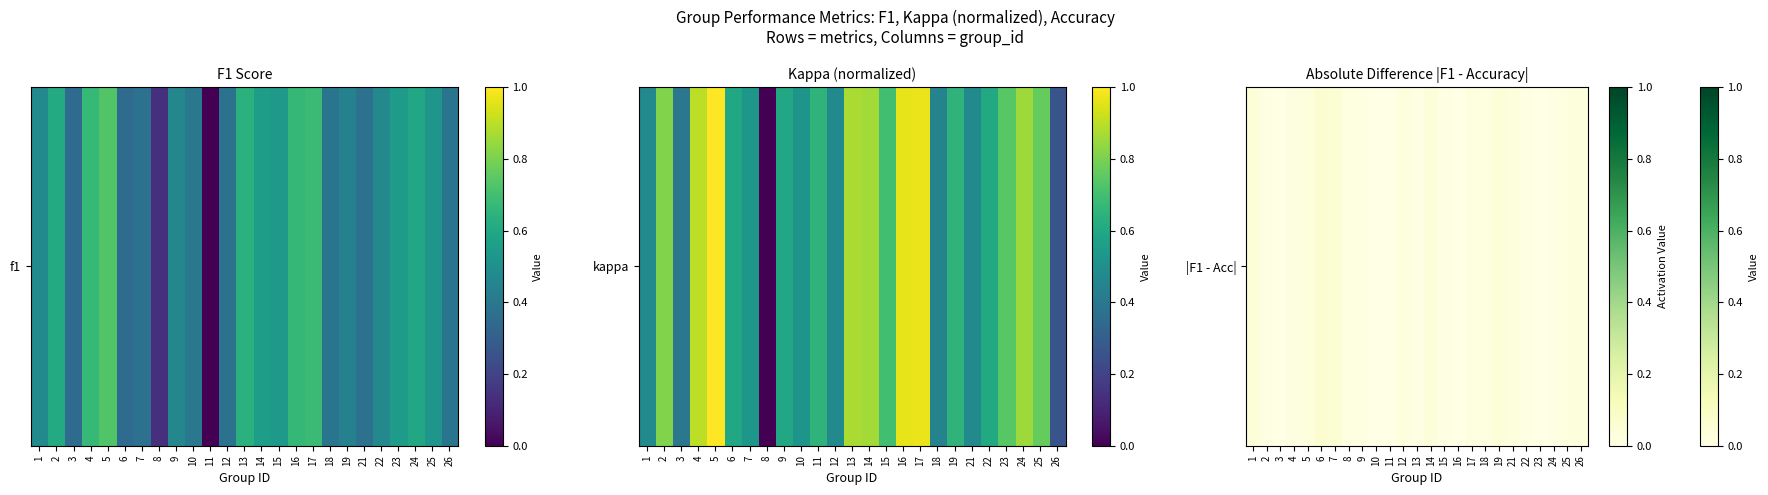

Which has a higher value, 22 or 25?

25